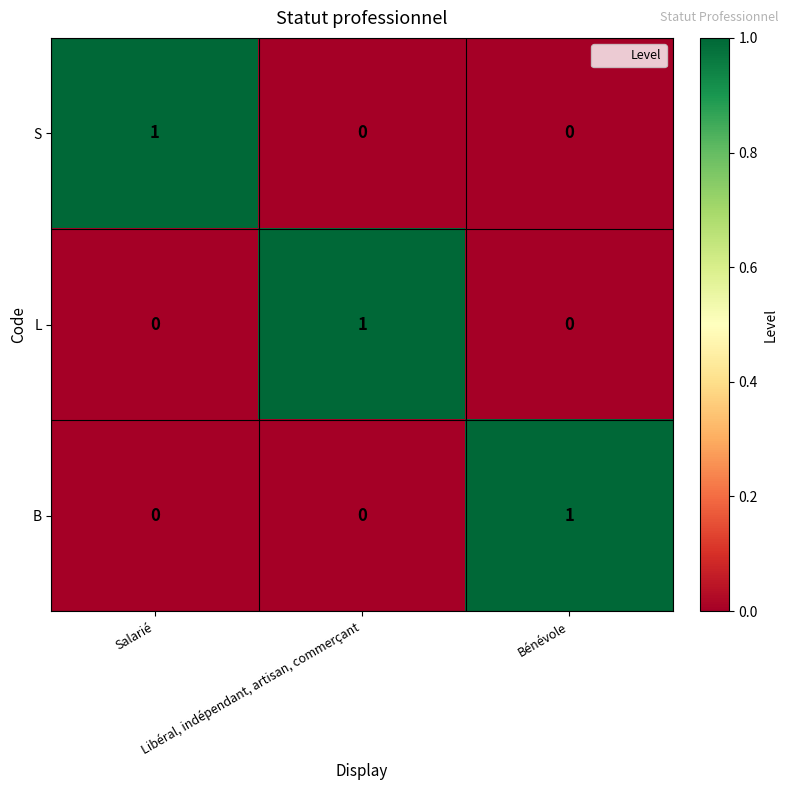

How many values in B are above zero?

1